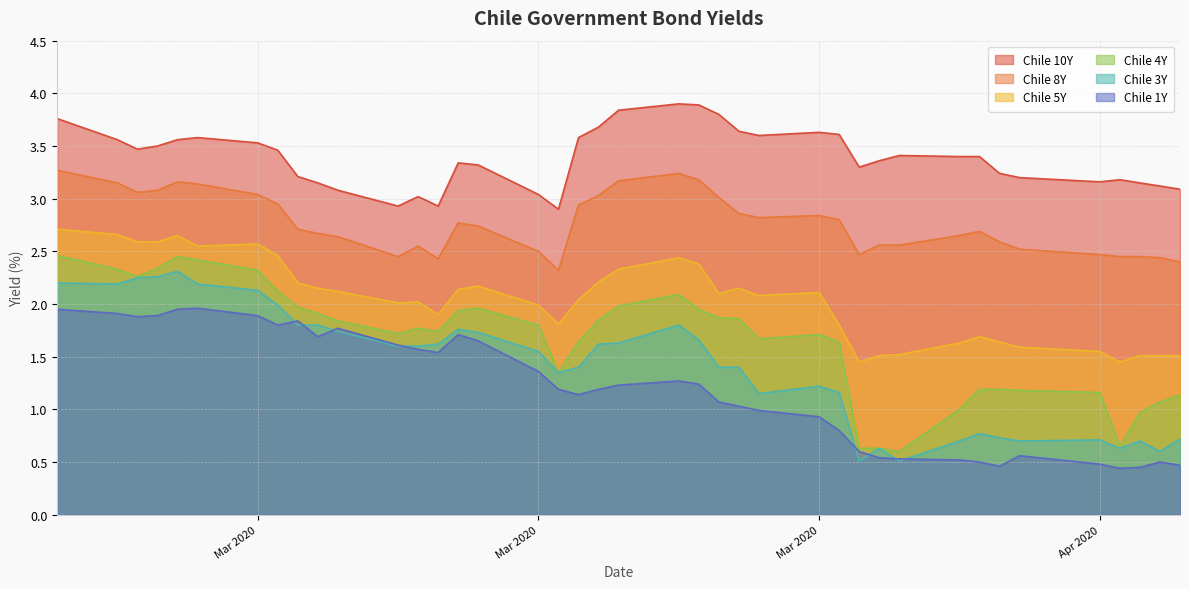

What is the difference between the Chile 5Y values at 2020-03-06 and 2020-03-20?

0.2